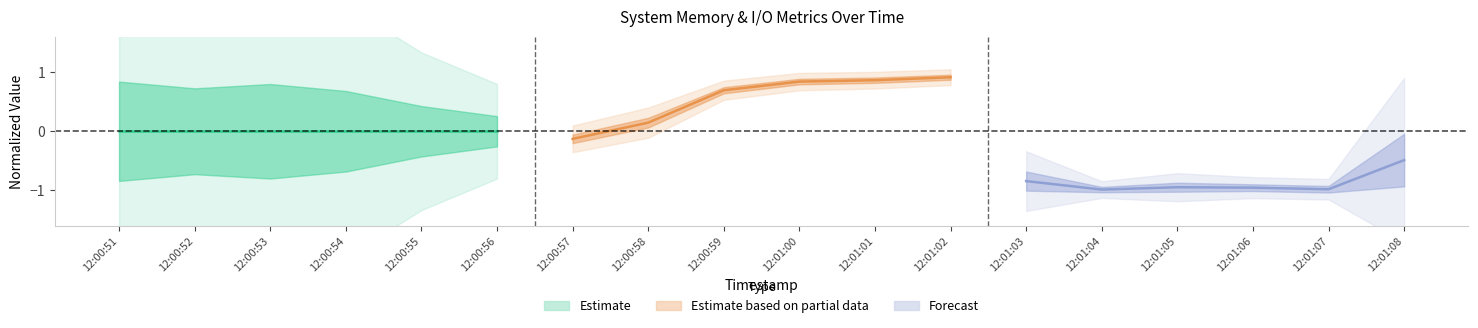

True or false: Estimate has more than 2 interior local peaks.

False